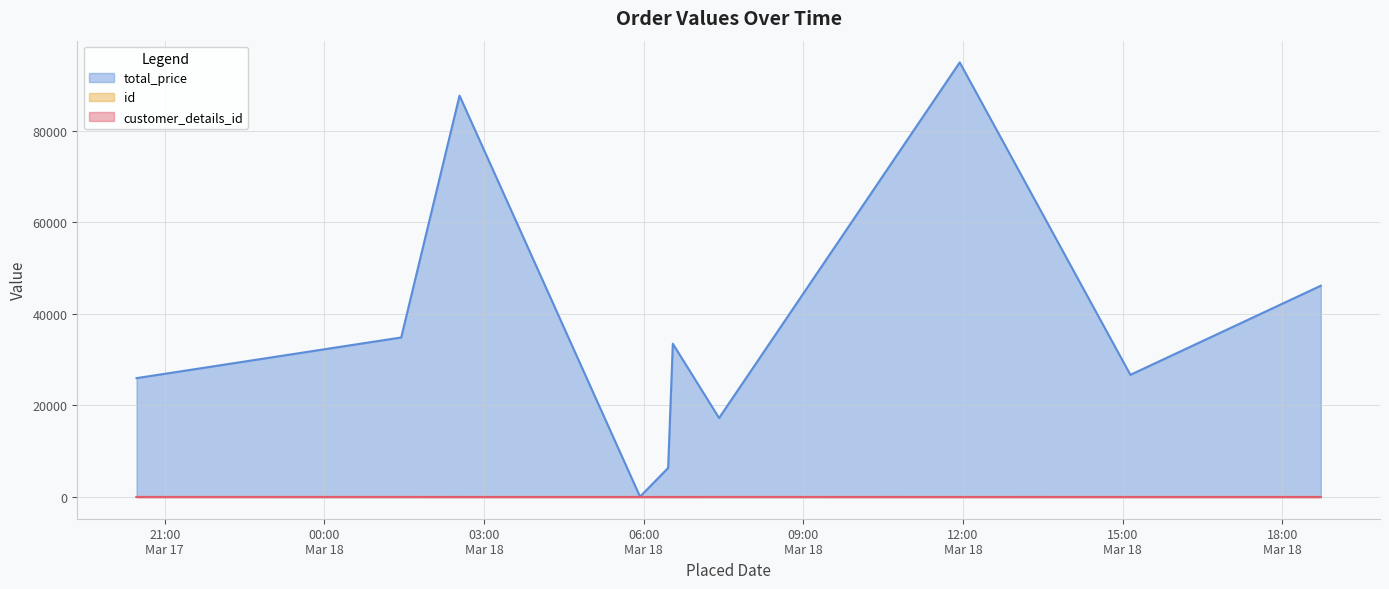

How many values in the customer_details_id series are below 2?

4